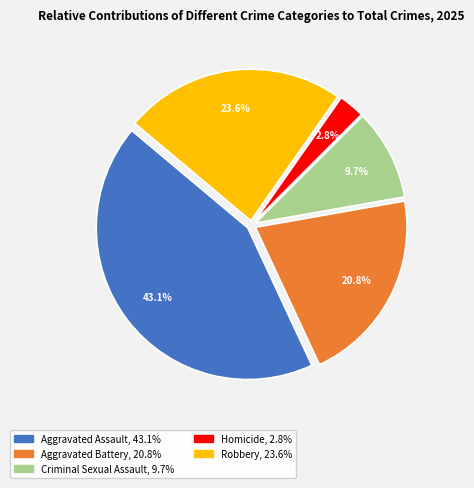

Rank the categories by value from highest to lowest.

Aggravated Assault, Robbery, Aggravated Battery, Criminal Sexual Assault, Homicide